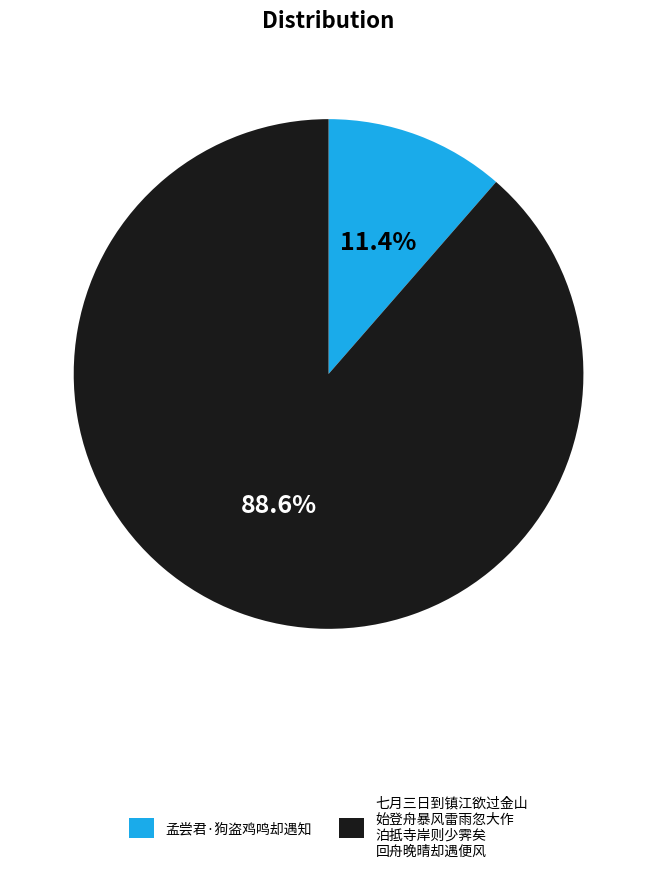

Which slice is the largest?

七月三日到镇江欲过金山 始登舟暴风雷雨忽大作 泊抵寺岸则少霁矣 回舟晚晴却遇便风